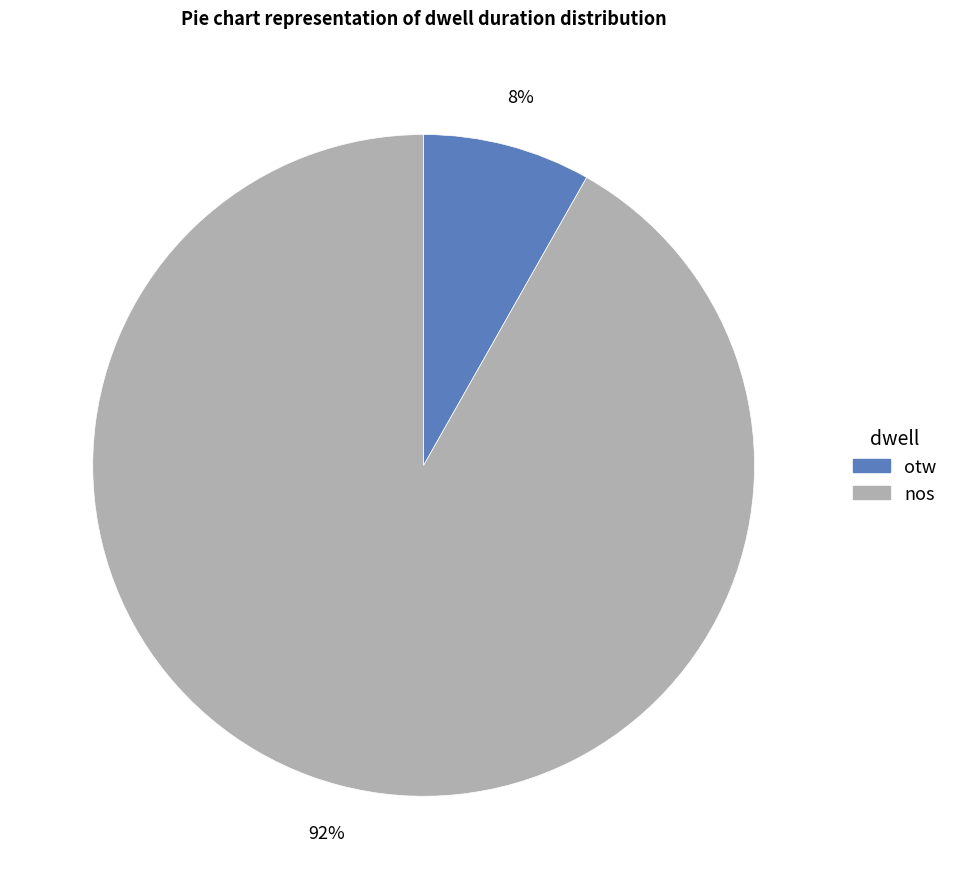

Is nos the majority of the pie?

Yes